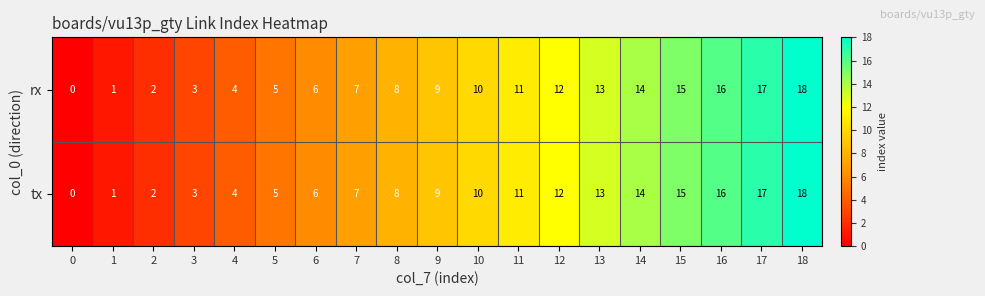

The value of rx at 8 is 8. True or false?

True